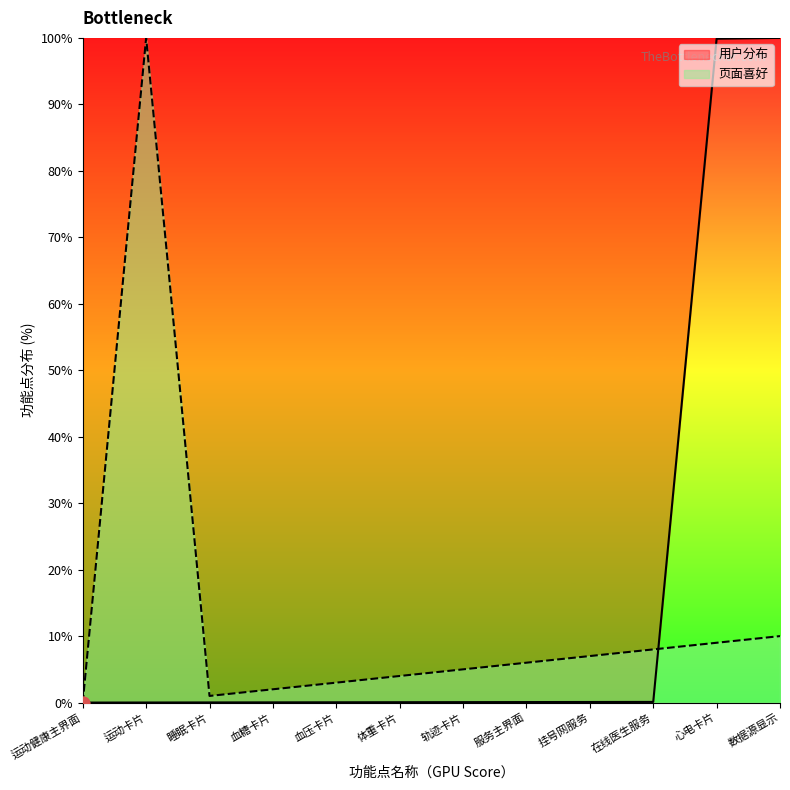

Is the value of 页面喜好 at 心电卡片 greater than the value of 用户分布 at 血糖卡片?

Yes